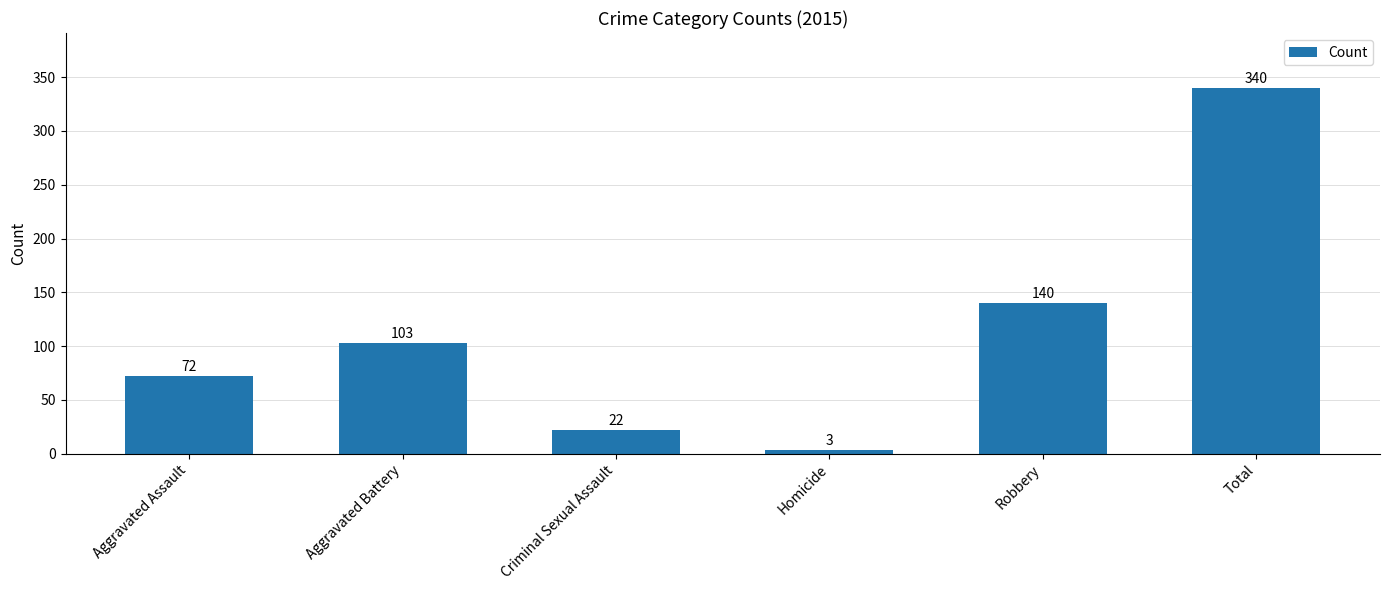

What value does the data have at Robbery, to the nearest 10?

140